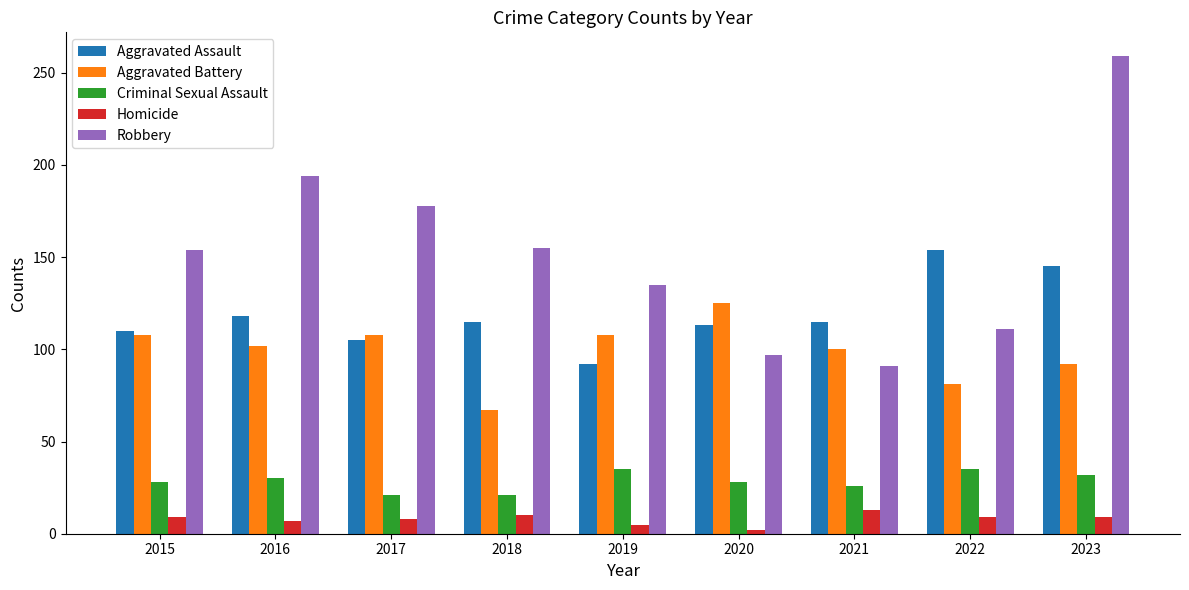

At which category is the sum across all series the highest?

2023